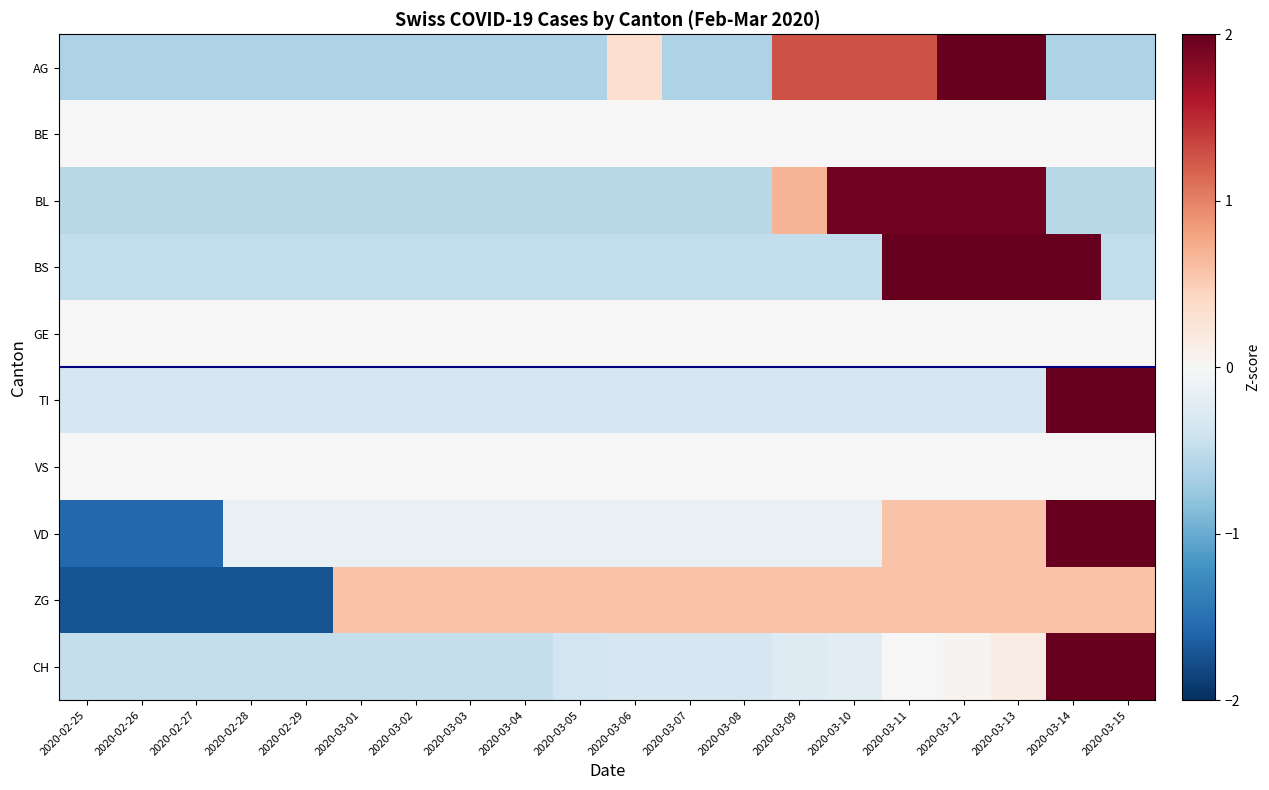

Rank the series by their maximum value, from lowest to highest.

BE, GE, VS, ZG, BL, BS, AG, VD, TI, CH